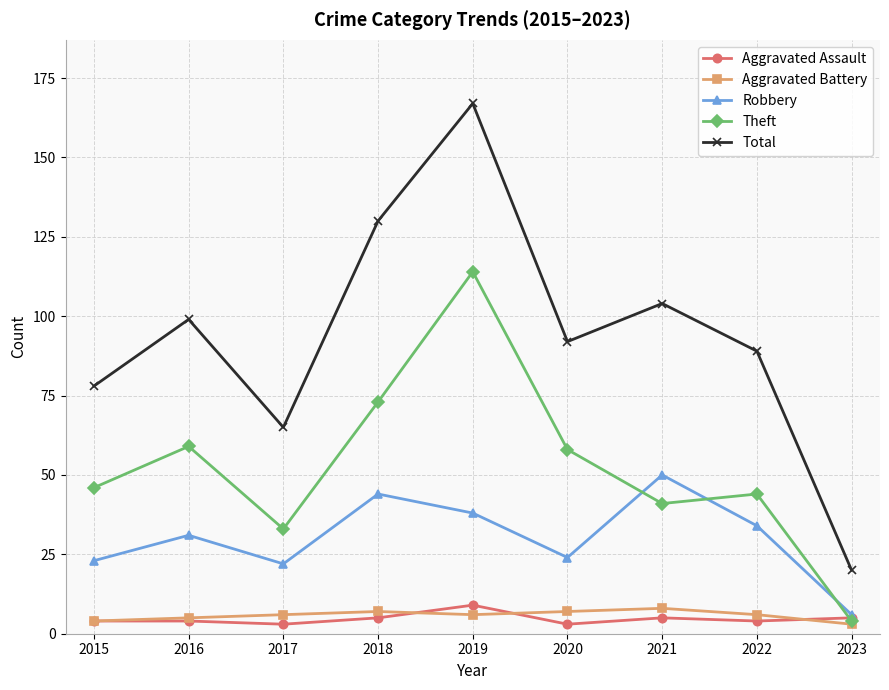

At how many categories does at least one series exceed 85?

6